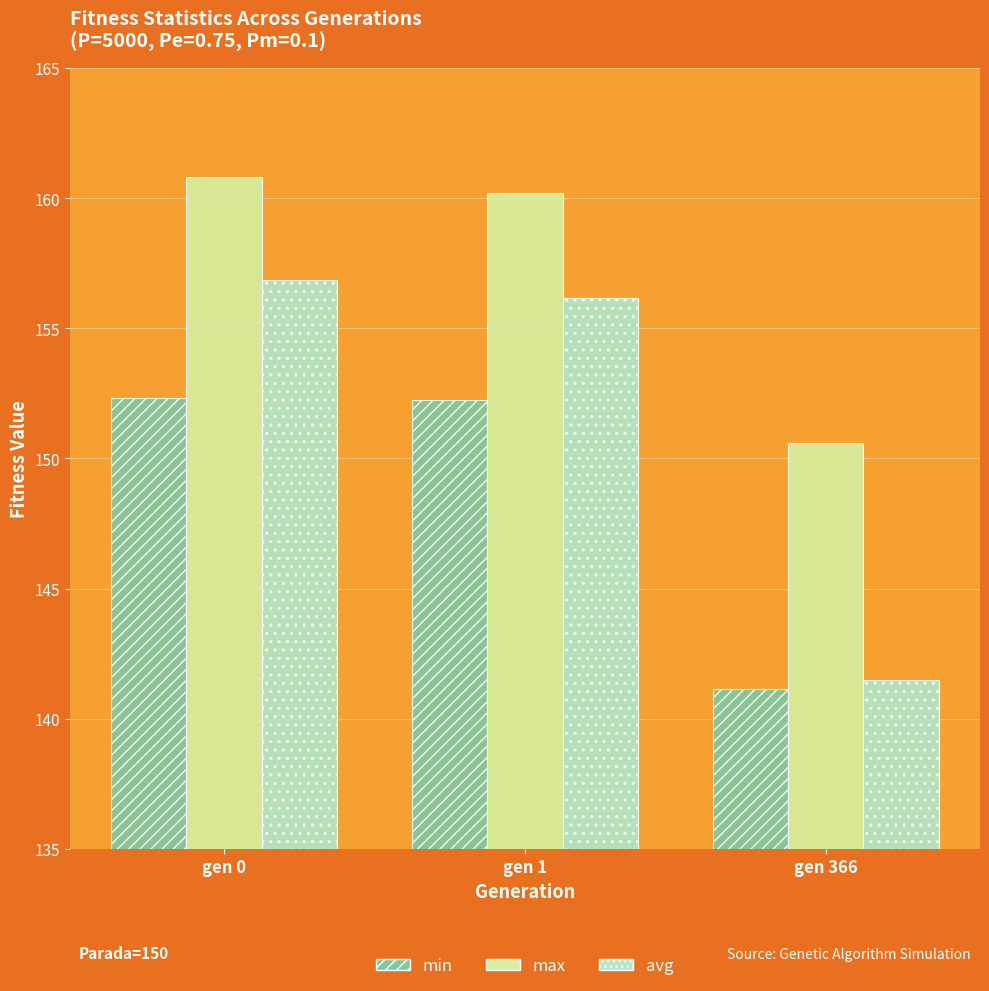

Does the chart contain stacked bars?

No